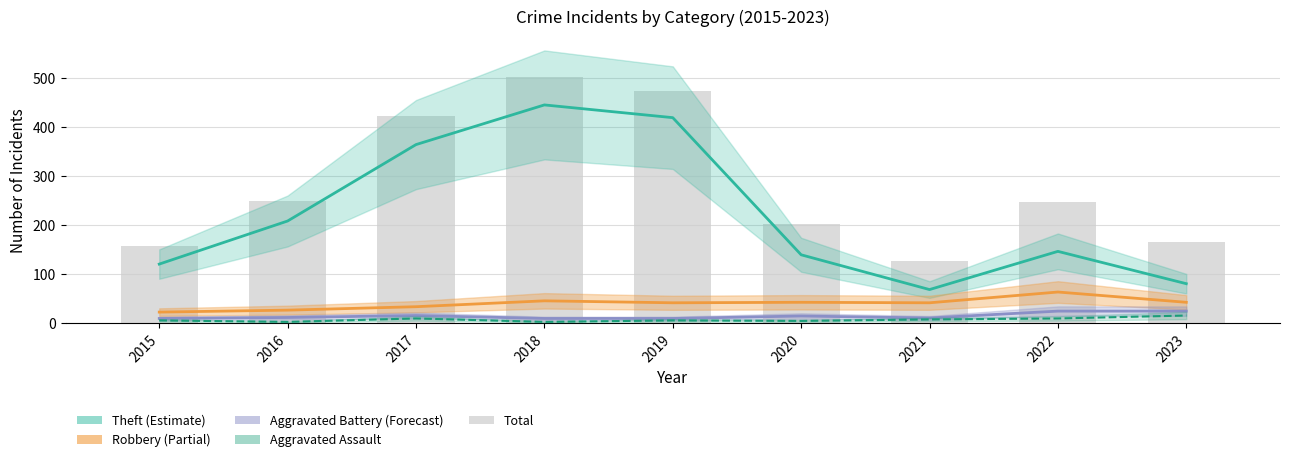

Is it true that Aggravated Assault equals 7 at 2019?

False